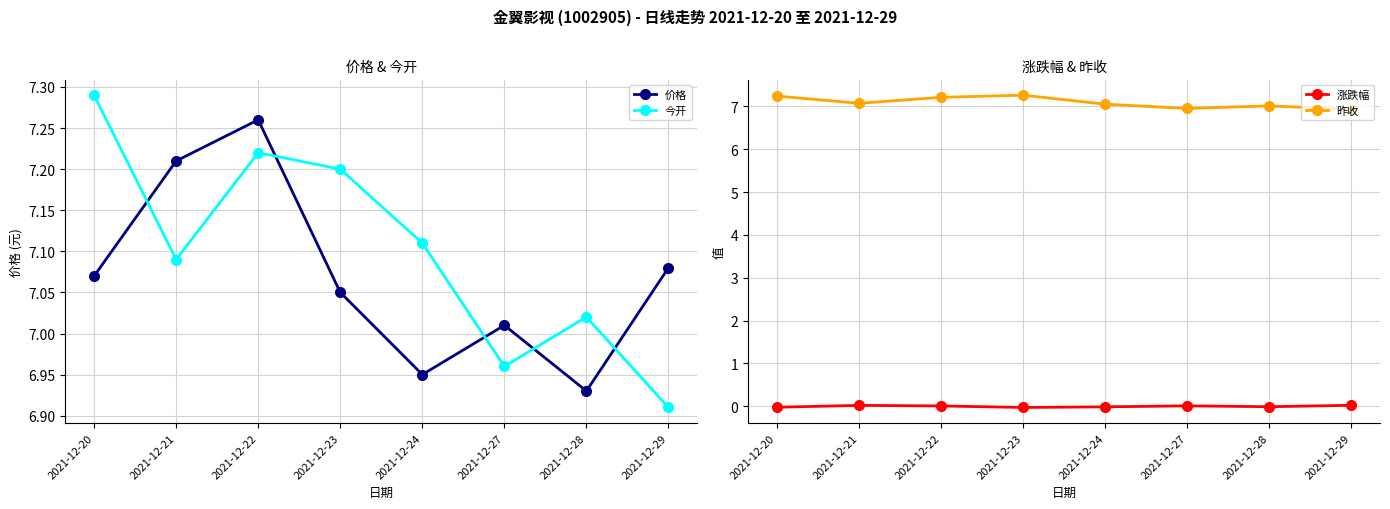

At how many categories does at least one series exceed 2?

8